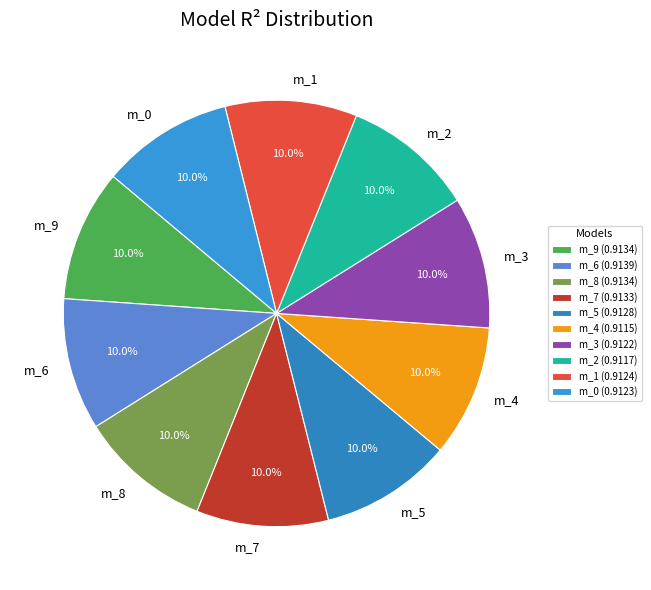

Does m_3 represent more than half of the total?

No